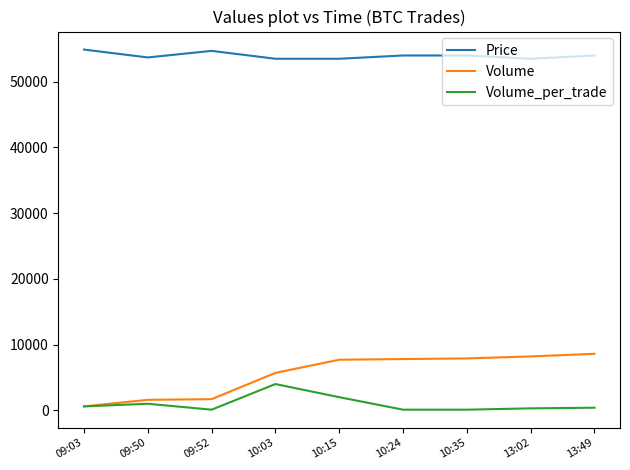

What value does the Volume_per_trade series have at 10:35?

100